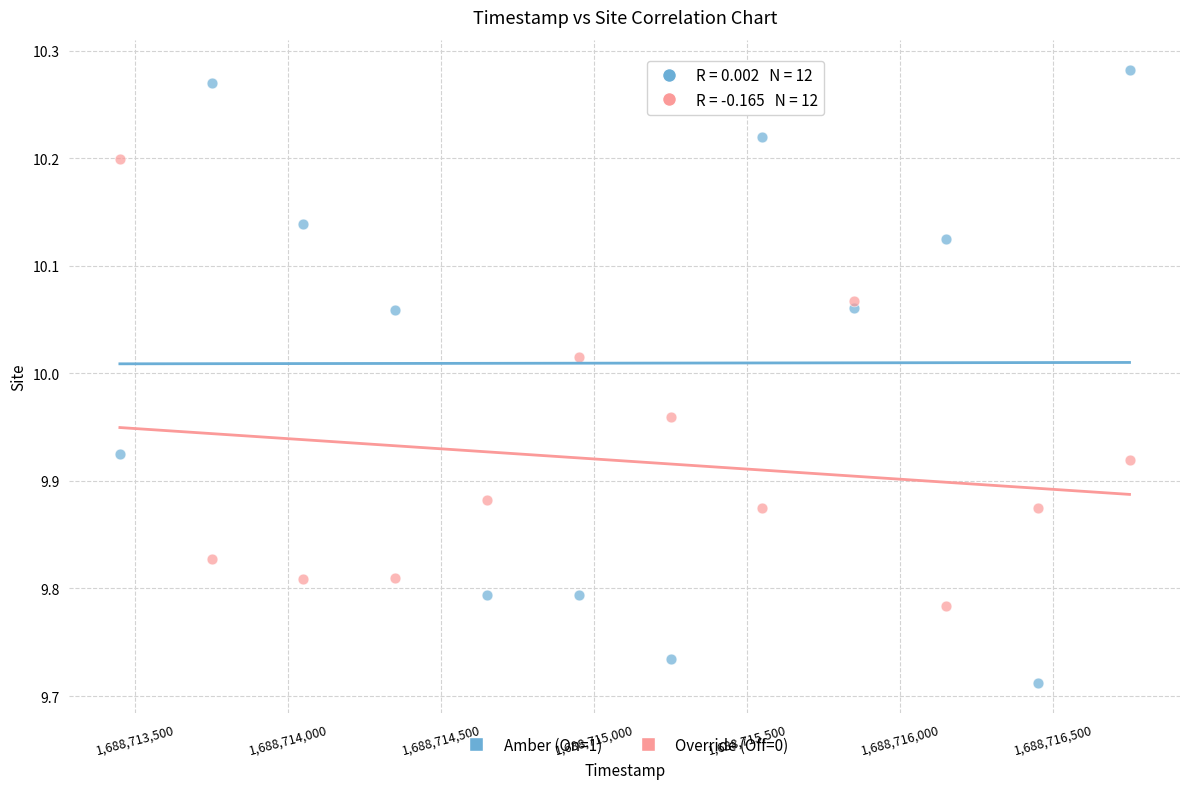

Which series has the widest spread of Y values?

Amber (On=1)